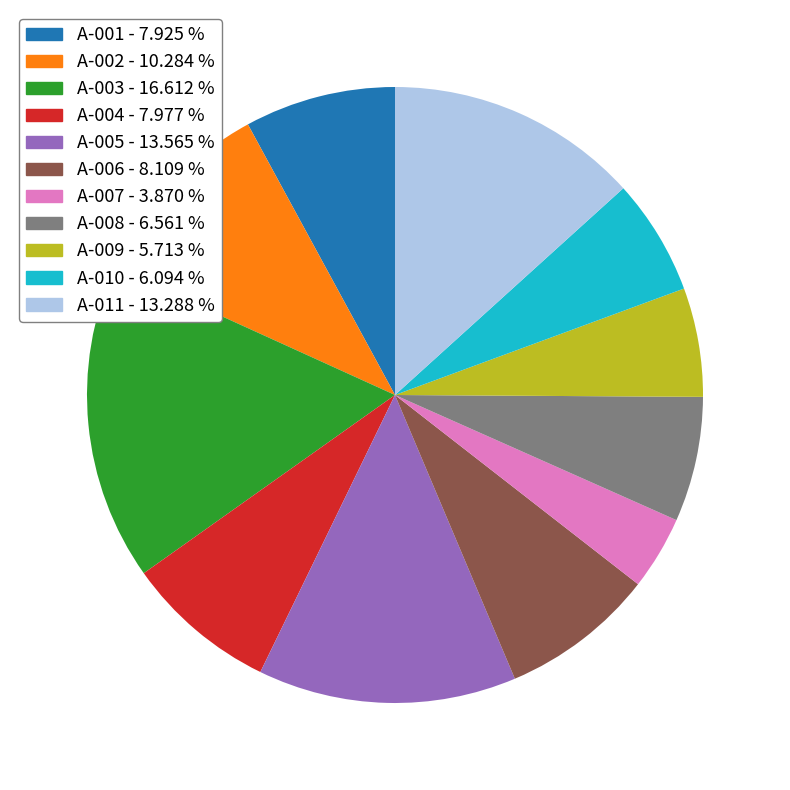

Combined, do A-002 and A-007 account for over 50%?

No